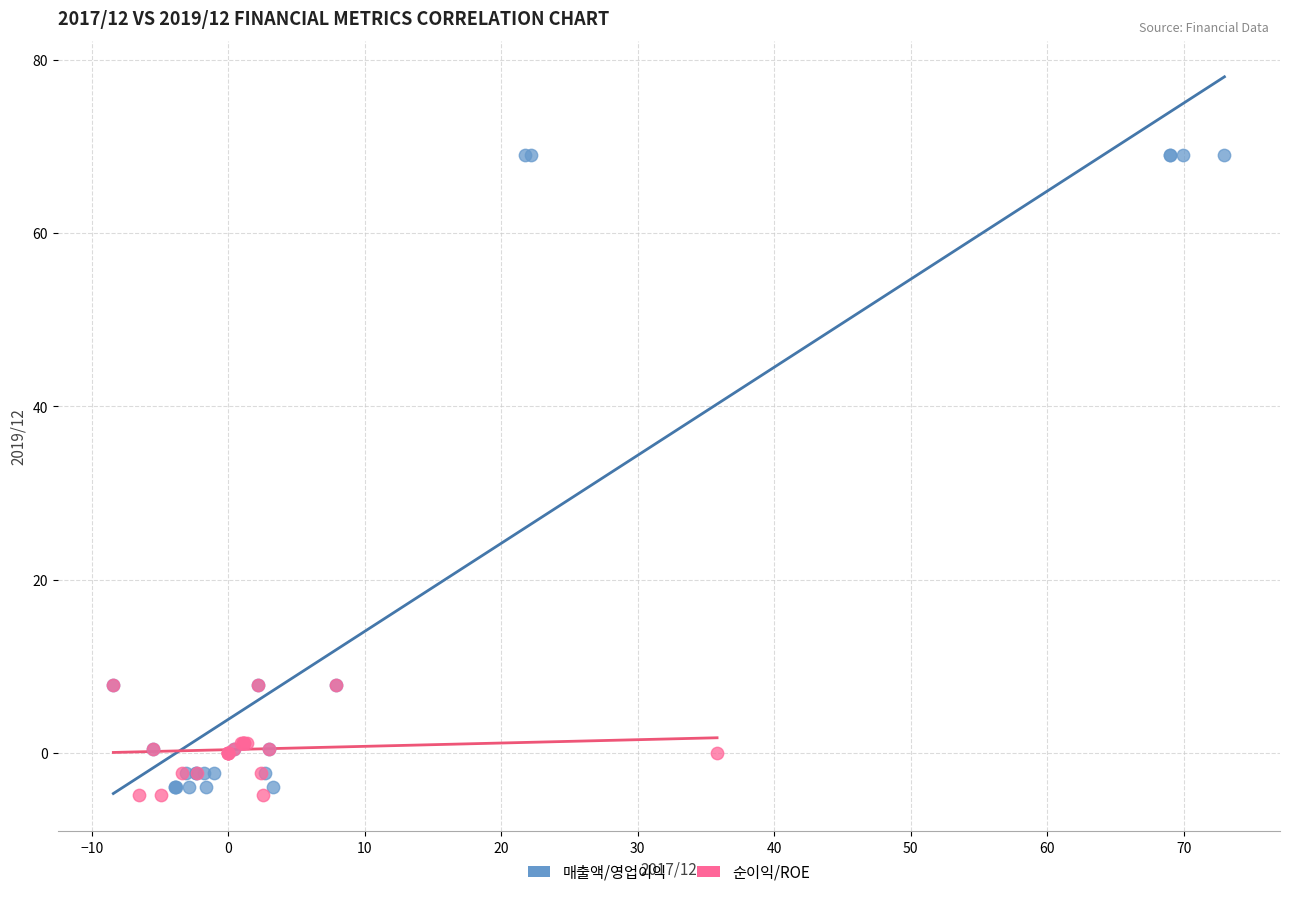

Which series contains the highest Y value?

매출액/영업이익